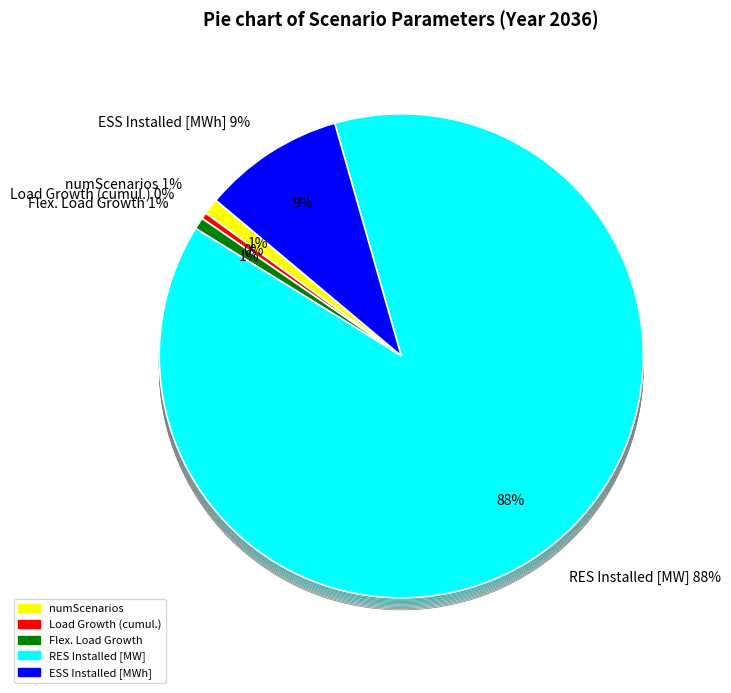

Does any single category account for the majority?

Yes